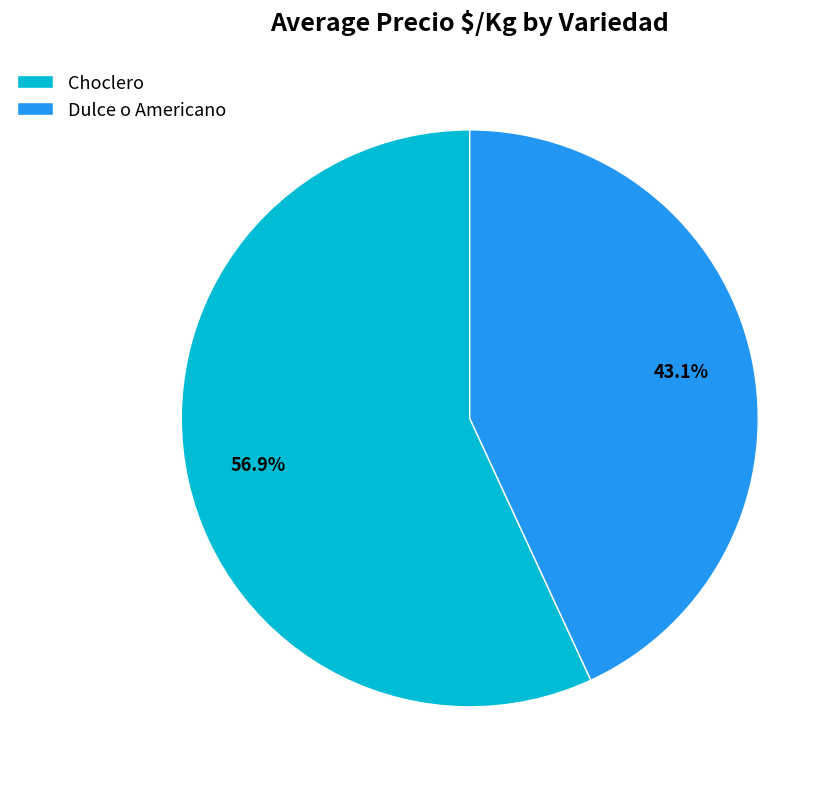

Is there any slice that represents more than half of the pie?

Yes